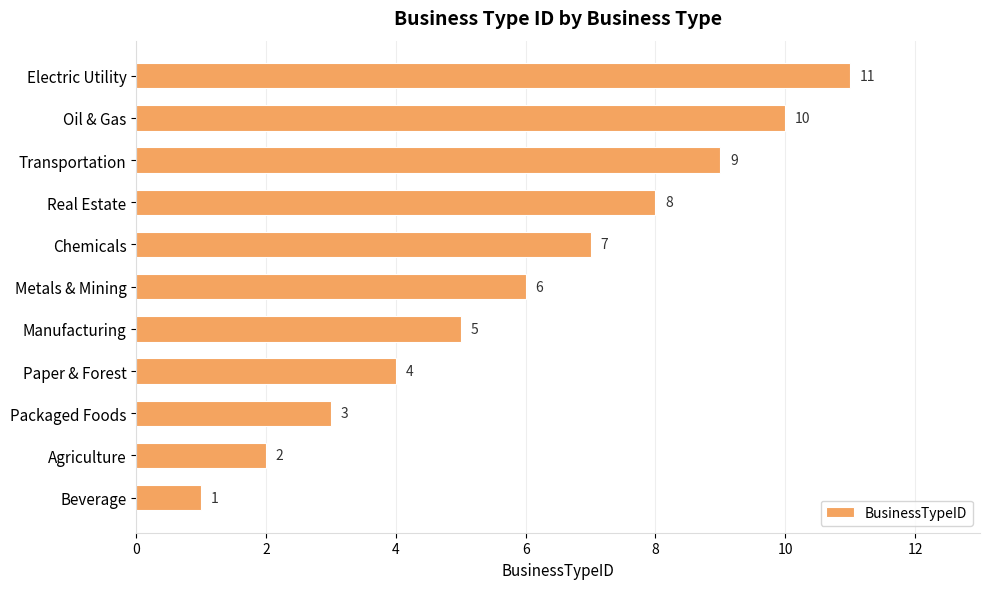

What is the sum of the values at Beverage and Paper & Forest?

5